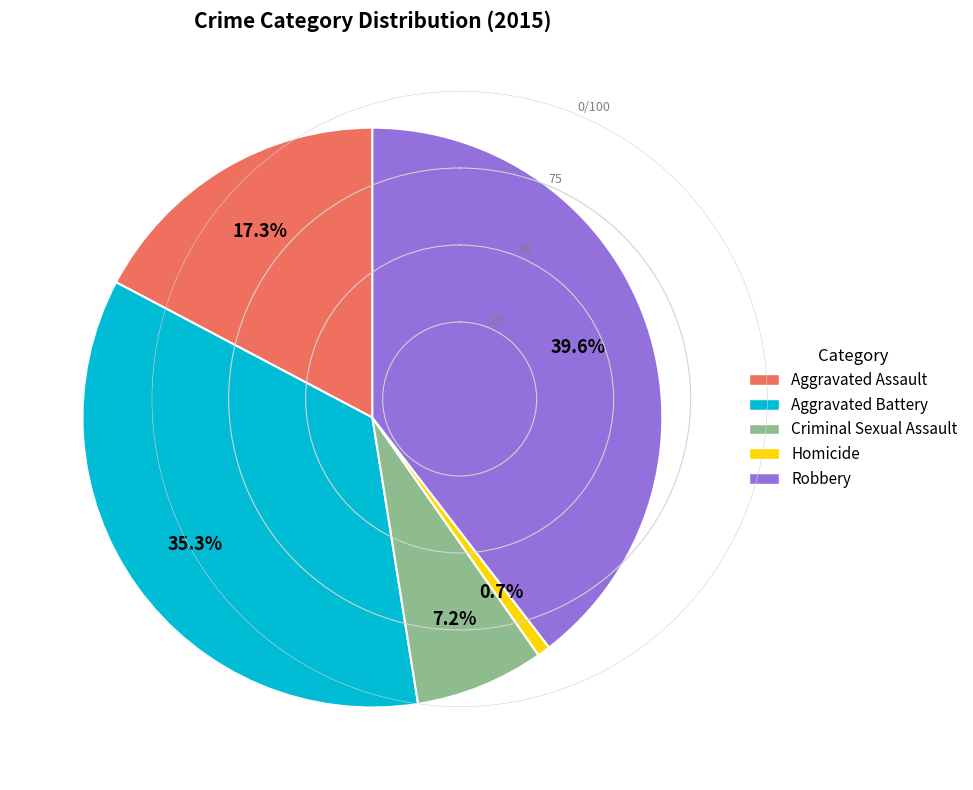

Is there any slice that represents more than half of the pie?

No